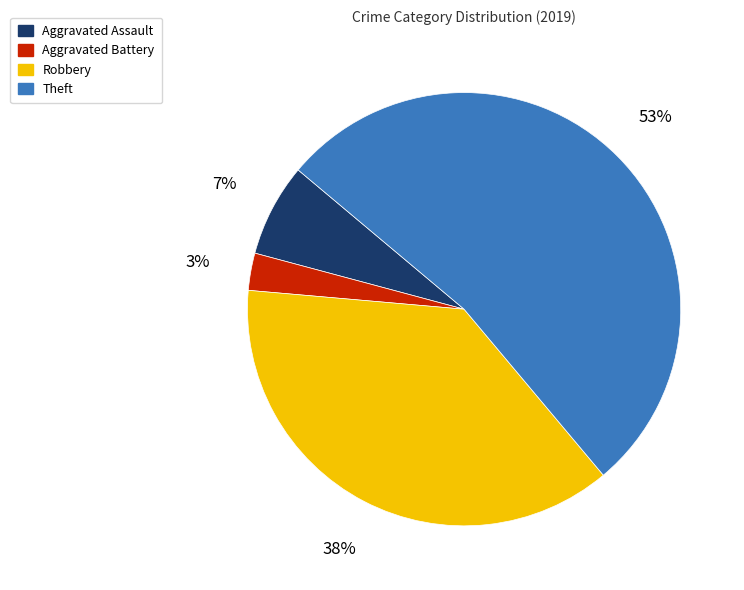

Rank the categories by value from highest to lowest.

Theft, Robbery, Aggravated Assault, Aggravated Battery